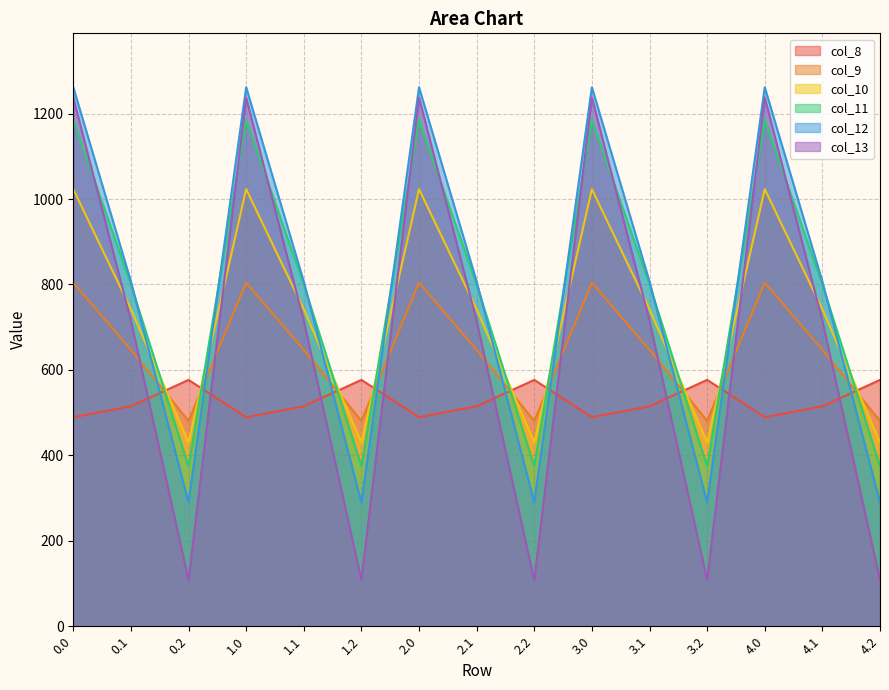

Which series has the largest total across all categories?

col_11